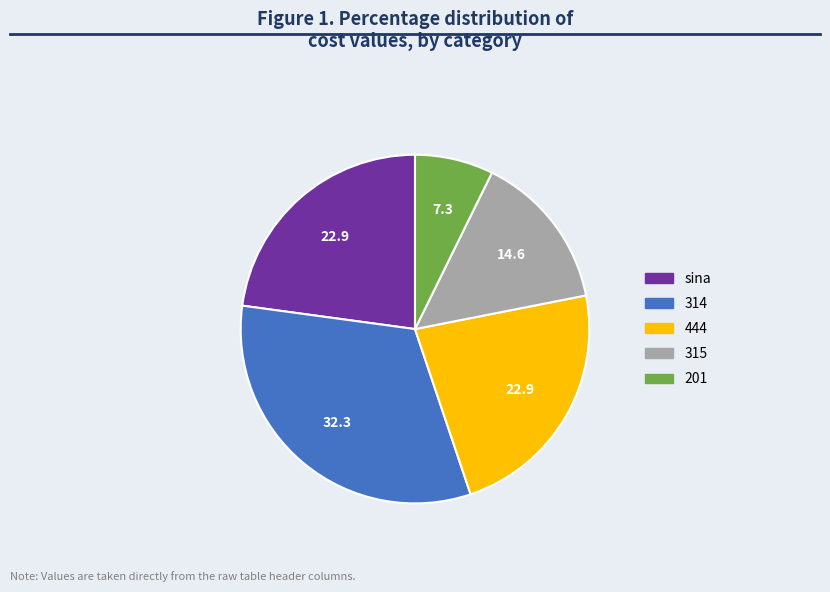

Count the number of slices in the pie.

5